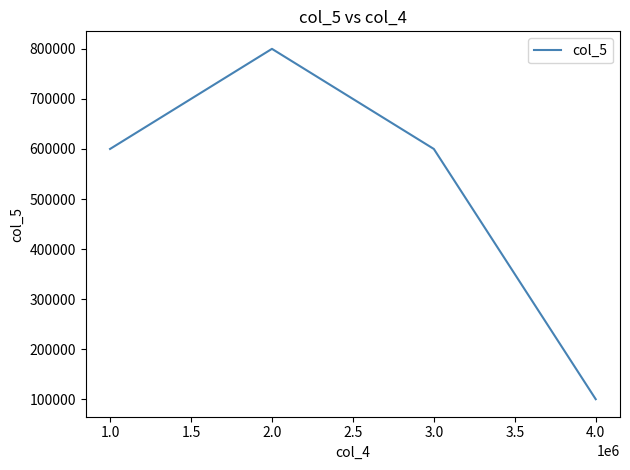

What is the change in value from 3.0 to 4.0?

-500000